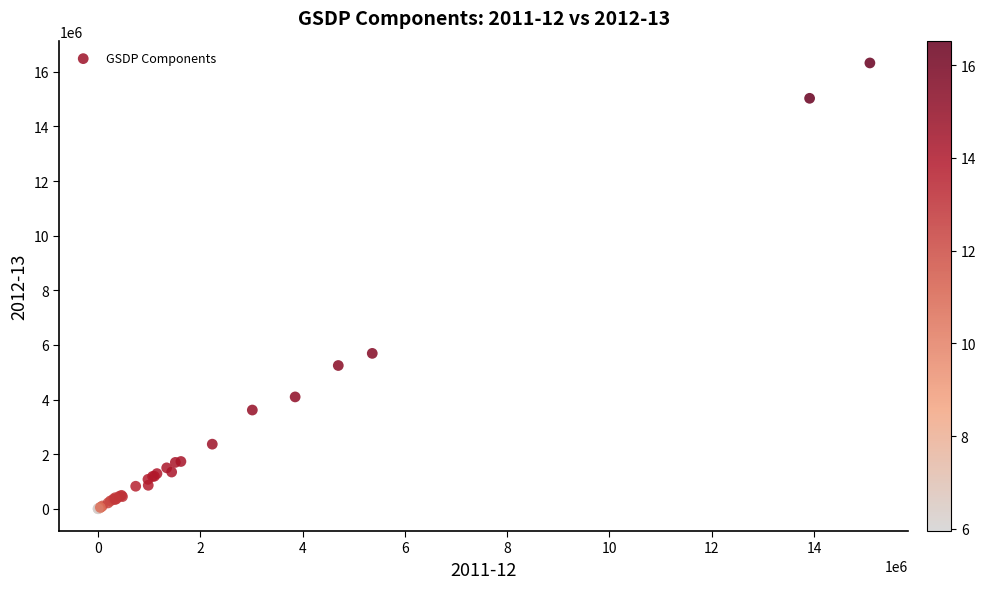

What Y value in the scatter plot is closest to 8162698?

5689676